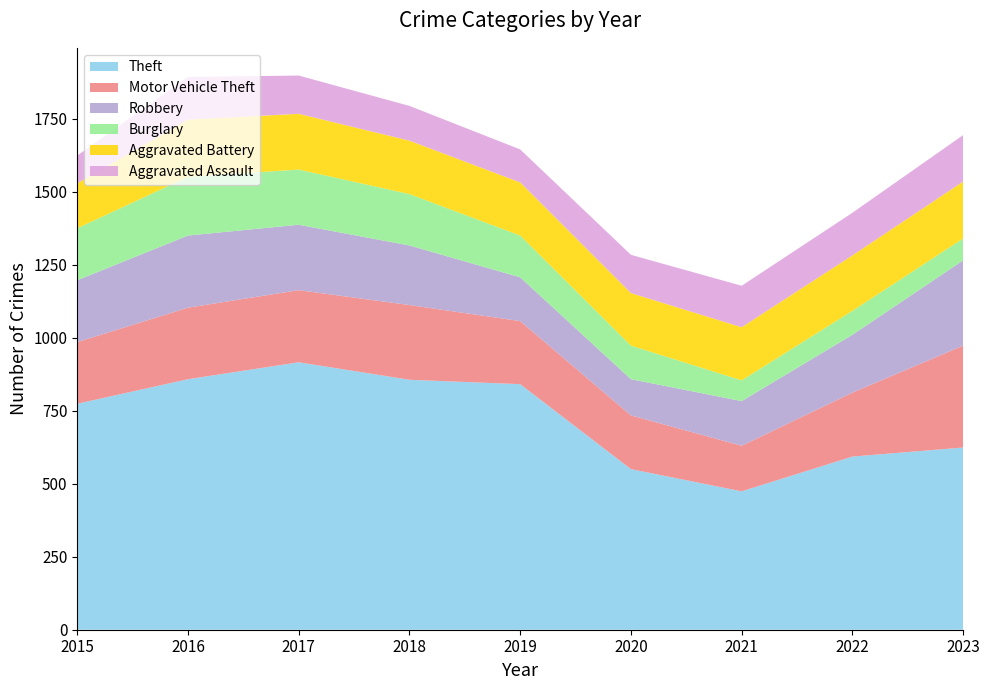

Reading left to right, list all the values displayed in this chart.

Theft: 774	858	916	856	841	550	474	593	624
Motor Vehicle Theft: 211	245	247	256	216	184	156	219	349
Robbery: 212	247	224	204	150	124	153	198	292
Burglary: 178	201	189	176	143	115	71	82	75
Aggravated Battery: 154	196	191	183	182	180	182	190	195
Aggravated Assault: 95	146	131	119	113	131	142	146	159